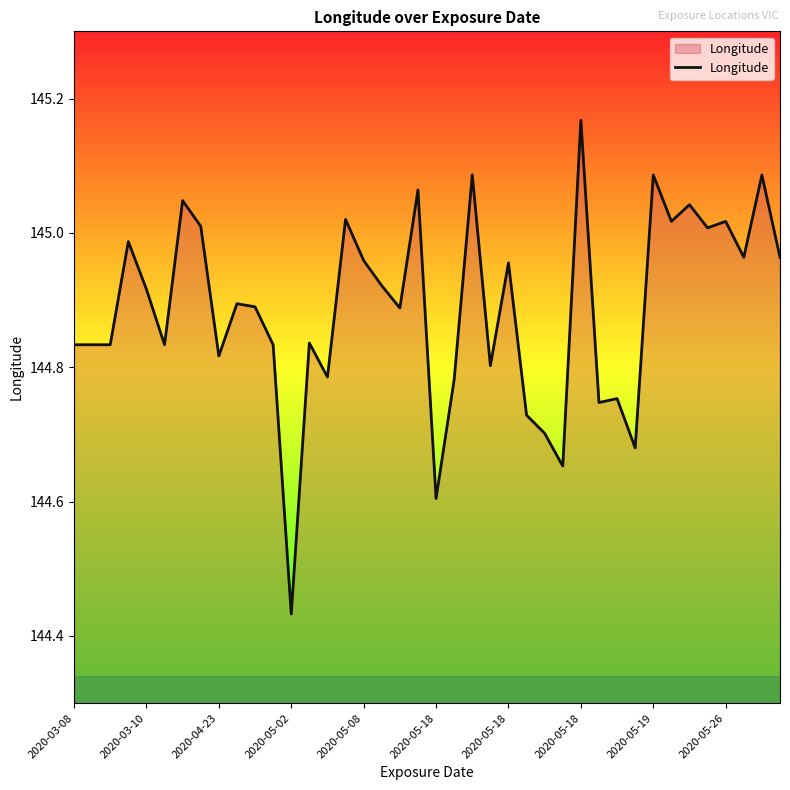

What is the difference between the second highest and second lowest values?

0.5